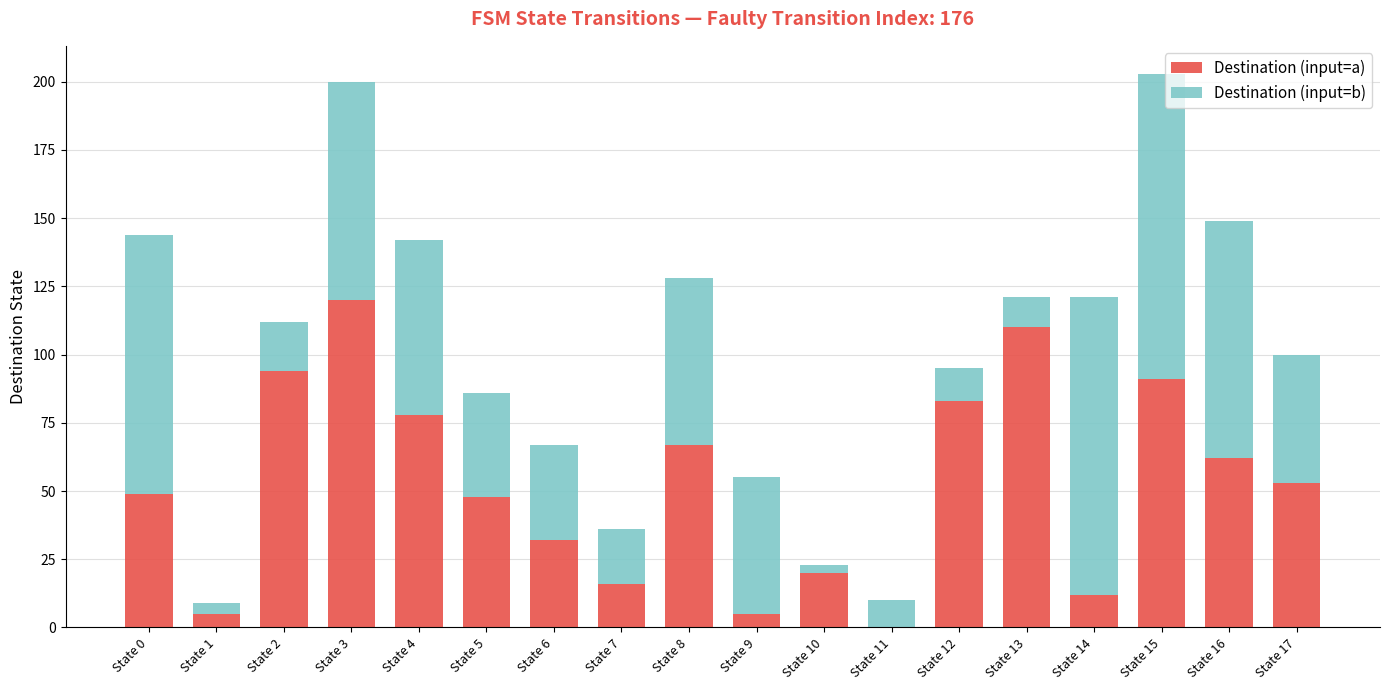

At which label does Destination (input=a) reach its peak?

State 3